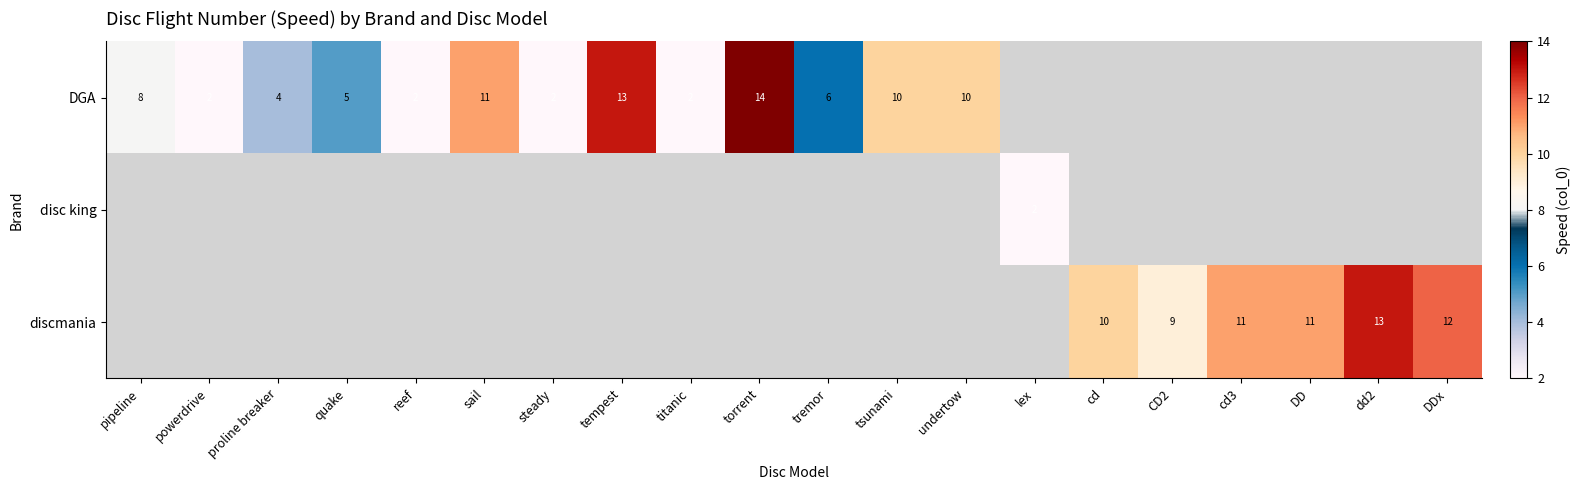

What is the sum of the DGA values at pipeline and tempest?

21